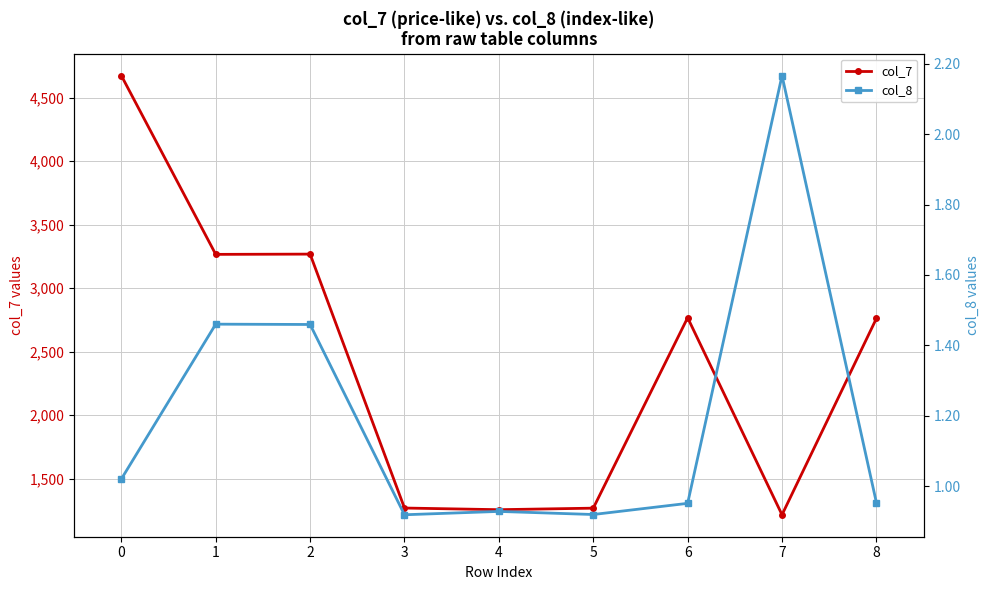

How many distinct data groups are displayed?

2